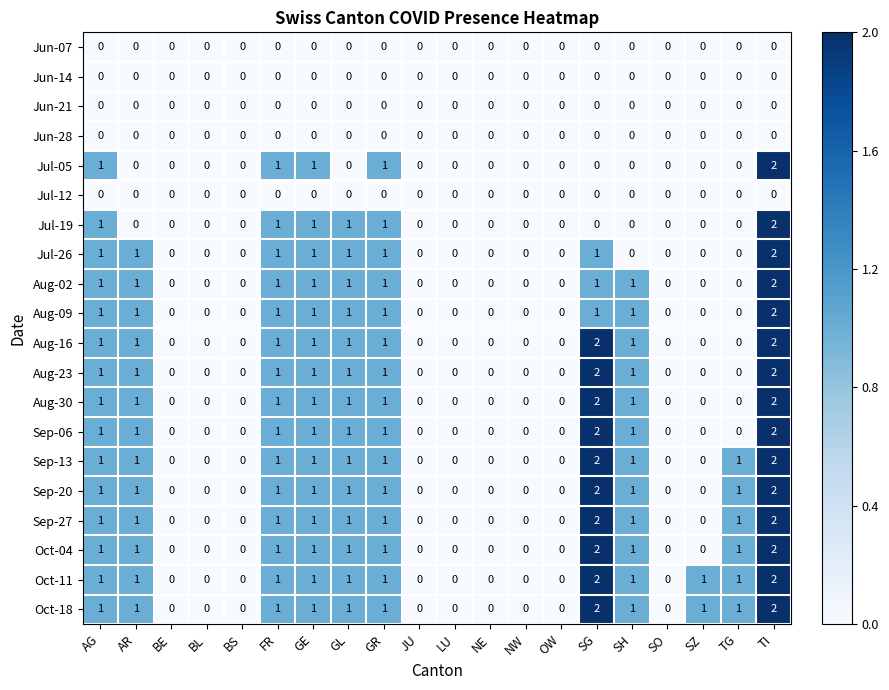

How many positive values does the Aug-16 series have?

9